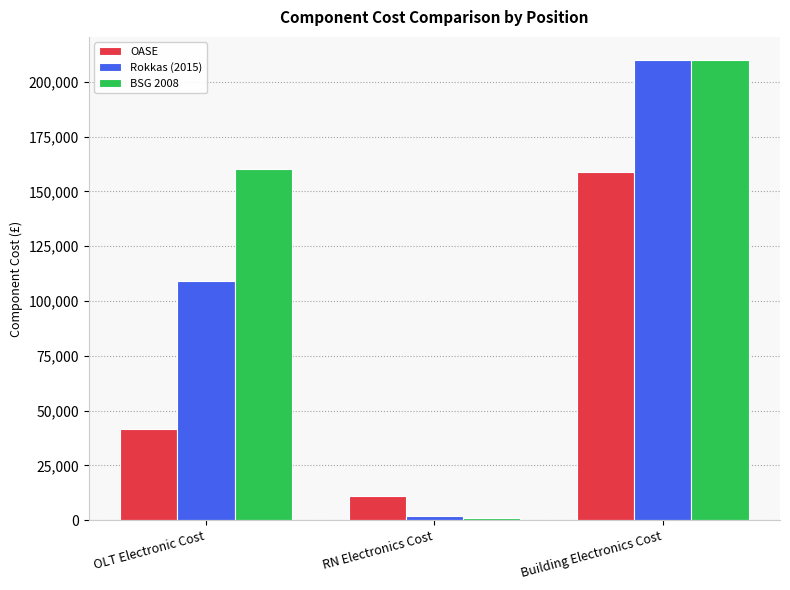

True or false: OASE has a value of 15129.4 at OLT Electronic Cost.

False